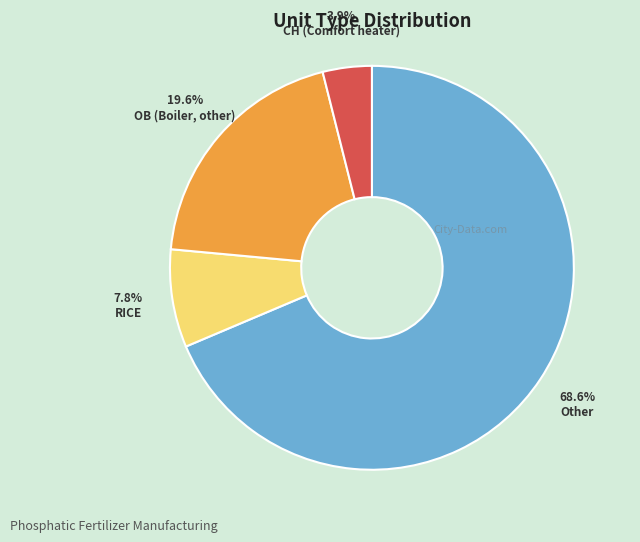

Count the number of slices in the pie.

4